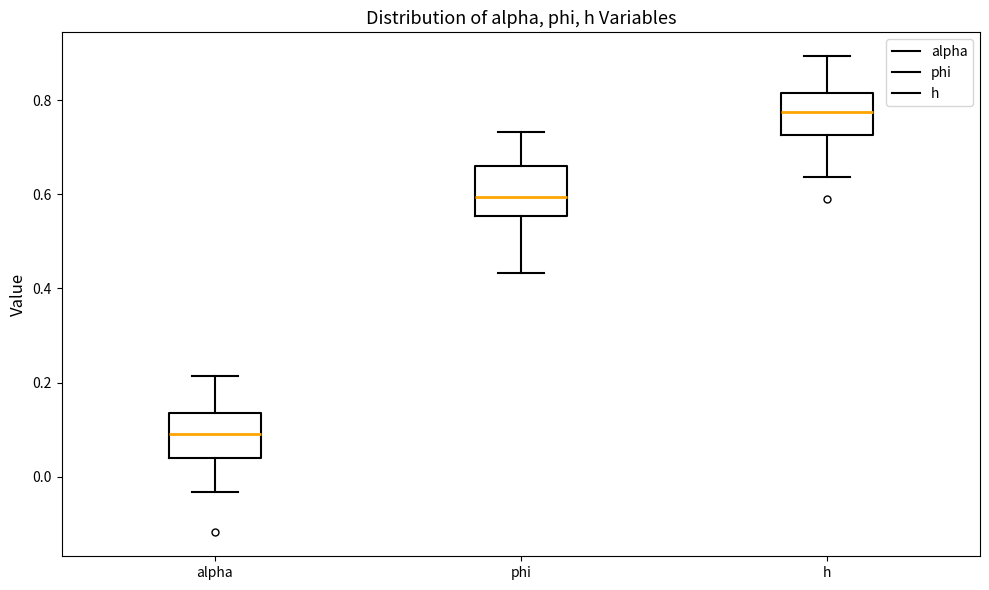

Reading left to right, transcribe this box plot: for each box, give where its median line is, the range the box spans, and where its two whiskers end, as read against the y-axis. The values are not printed on the chart, so give them approximately, as read against the axis.

alpha: median 0.10, box 0.04 to 0.14, whiskers -0.04 to 0.22
phi: median 0.60, box 0.56 to 0.66, whiskers 0.44 to 0.74
h: median 0.78, box 0.72 to 0.82, whiskers 0.64 to 0.90